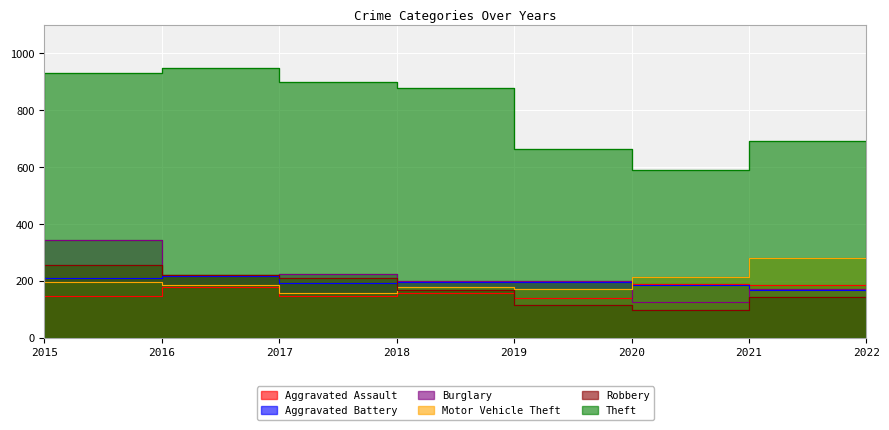

Rank the series by their maximum value, from highest to lowest.

Theft, Burglary, Motor Vehicle Theft, Robbery, Aggravated Battery, Aggravated Assault